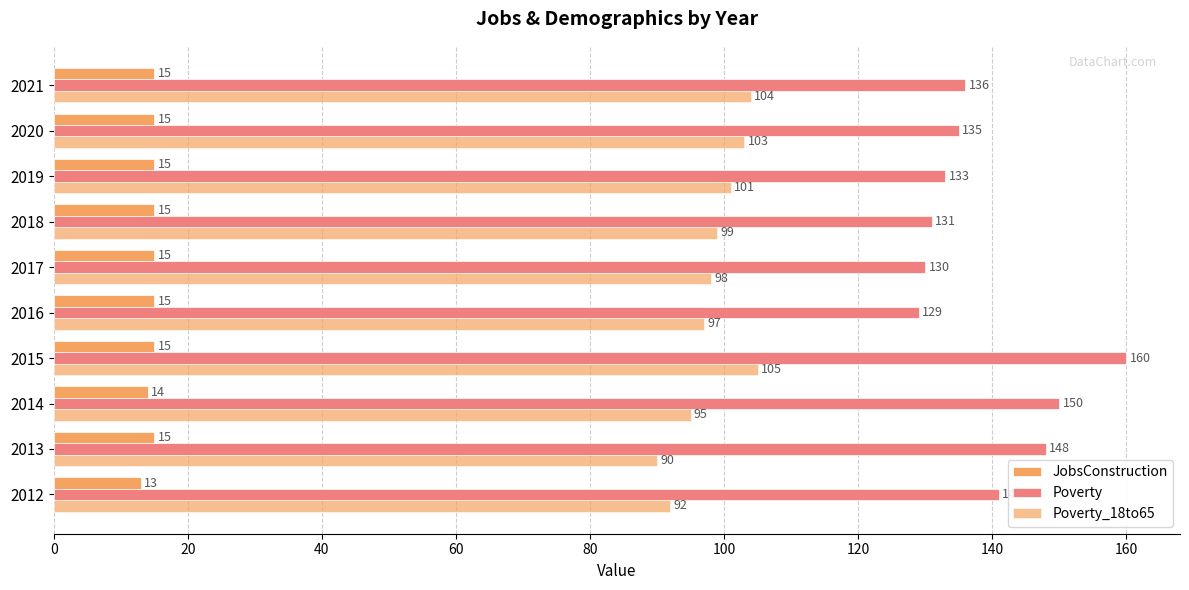

What is the value of the Poverty_18to65 bar at the 10th from the left?

104